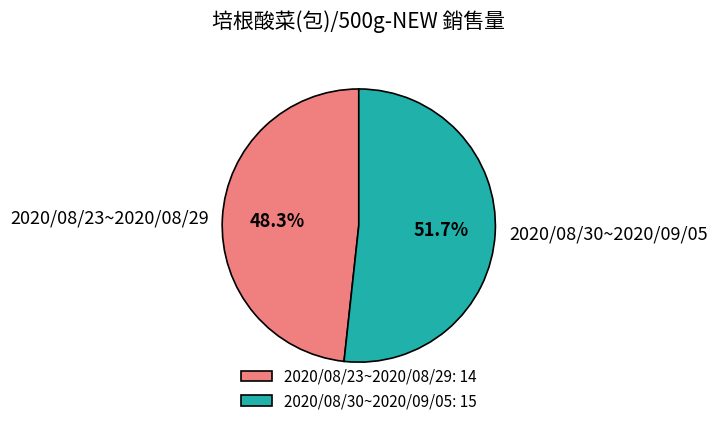

True or false: 2020/08/30~2020/09/05 accounts for 52% of the total.

True